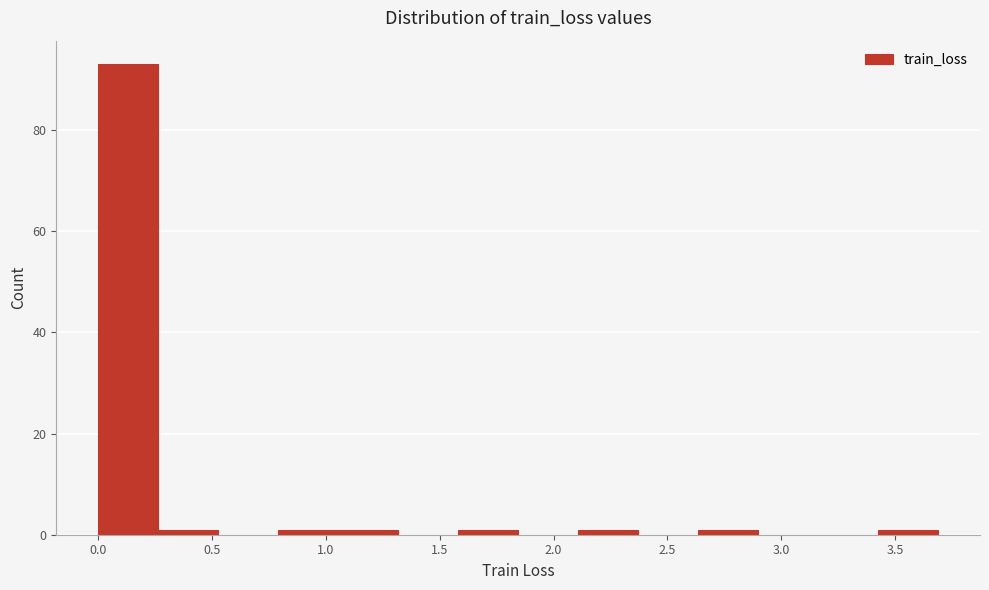

How tall is the bar that spans 0.00 to 0.25 on the x-axis? Neither the bar edges nor the heights are printed on the chart, so give them approximately, as read against the axes.

94